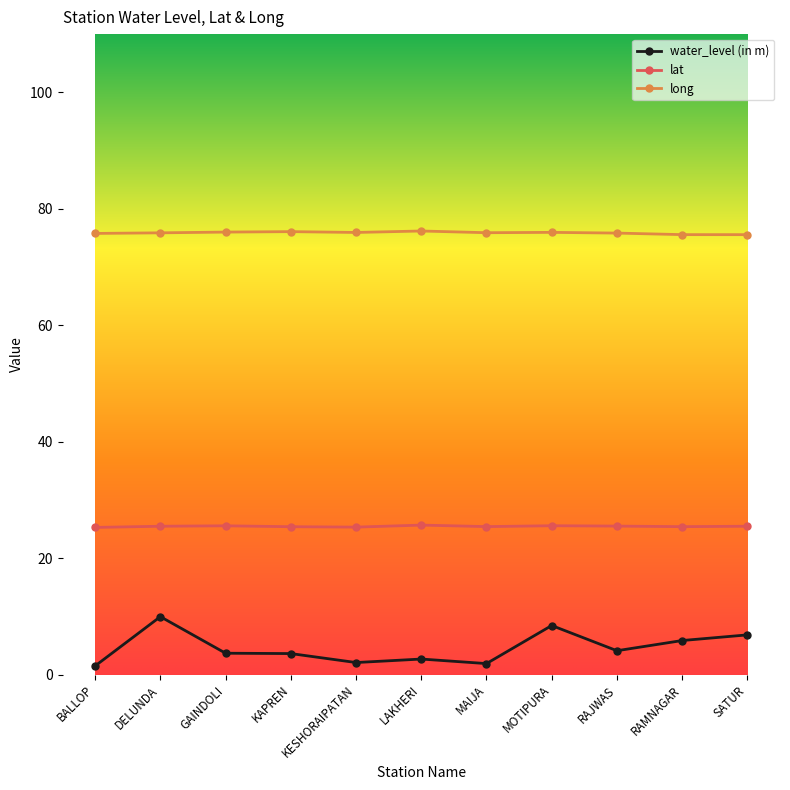

Count the number of categories in the chart.

11